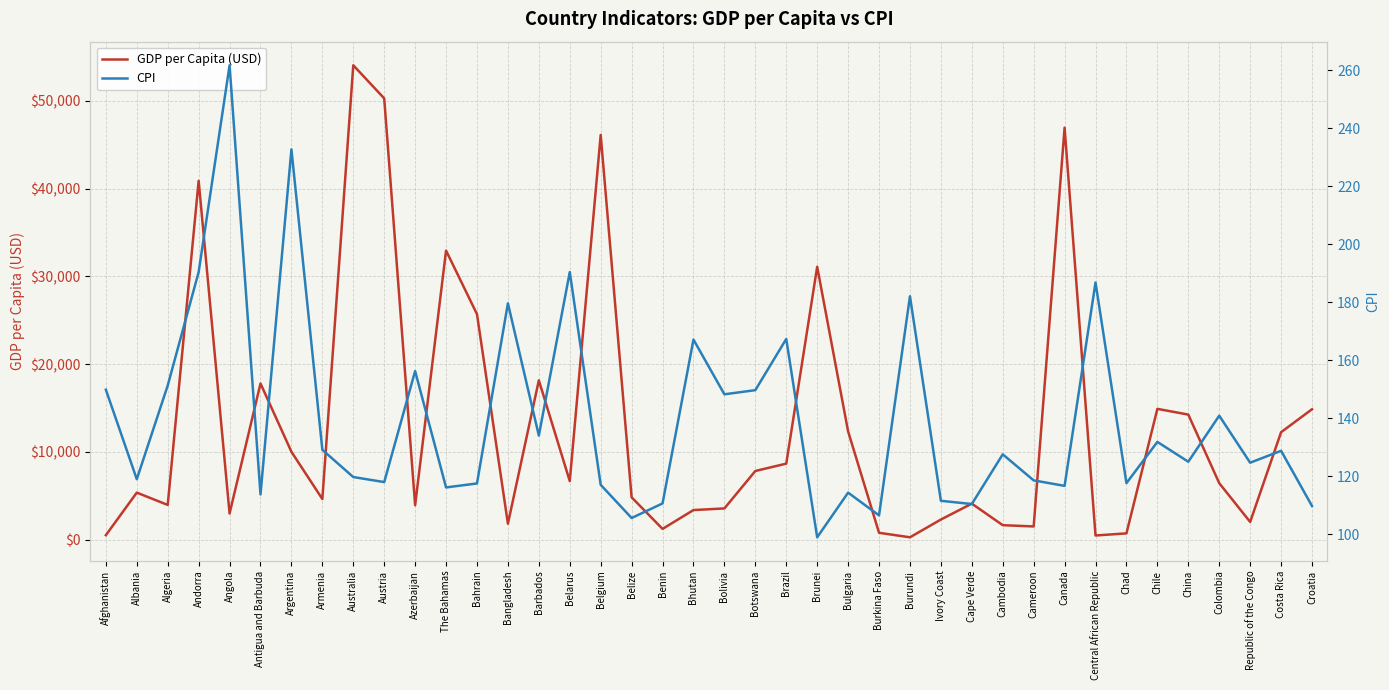

At Brazil, list the series in order from smallest to largest.

CPI, GDP per Capita (USD)